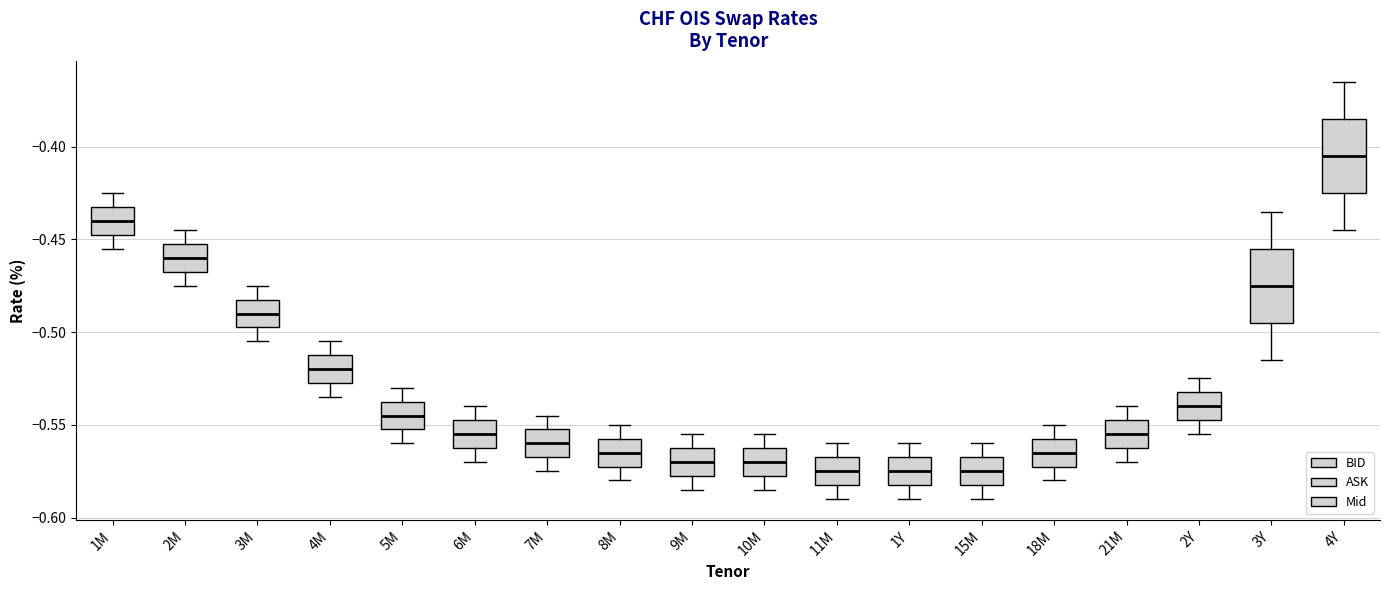

Reading left to right, read every box against the y-axis: the position of its median line, the range the box covers, and the ends of its whiskers. The values are not printed on the chart, so give them approximately, as read against the axis.

1M: median -0.440, box -0.445 to -0.430, whiskers -0.455 to -0.425
2M: median -0.460, box -0.465 to -0.450, whiskers -0.475 to -0.445
3M: median -0.490, box -0.495 to -0.480, whiskers -0.505 to -0.475
4M: median -0.520, box -0.525 to -0.510, whiskers -0.535 to -0.505
5M: median -0.545, box -0.550 to -0.535, whiskers -0.560 to -0.530
6M: median -0.555, box -0.560 to -0.545, whiskers -0.570 to -0.540
7M: median -0.560, box -0.565 to -0.550, whiskers -0.575 to -0.545
8M: median -0.565, box -0.570 to -0.555, whiskers -0.580 to -0.550
9M: median -0.570, box -0.575 to -0.560, whiskers -0.585 to -0.555
10M: median -0.570, box -0.575 to -0.560, whiskers -0.585 to -0.555
11M: median -0.575, box -0.580 to -0.565, whiskers -0.590 to -0.560
1Y: median -0.575, box -0.580 to -0.565, whiskers -0.590 to -0.560
15M: median -0.575, box -0.580 to -0.565, whiskers -0.590 to -0.560
18M: median -0.565, box -0.570 to -0.555, whiskers -0.580 to -0.550
21M: median -0.555, box -0.560 to -0.545, whiskers -0.570 to -0.540
2Y: median -0.540, box -0.545 to -0.530, whiskers -0.555 to -0.525
3Y: median -0.475, box -0.495 to -0.455, whiskers -0.515 to -0.435
4Y: median -0.405, box -0.425 to -0.385, whiskers -0.445 to -0.365